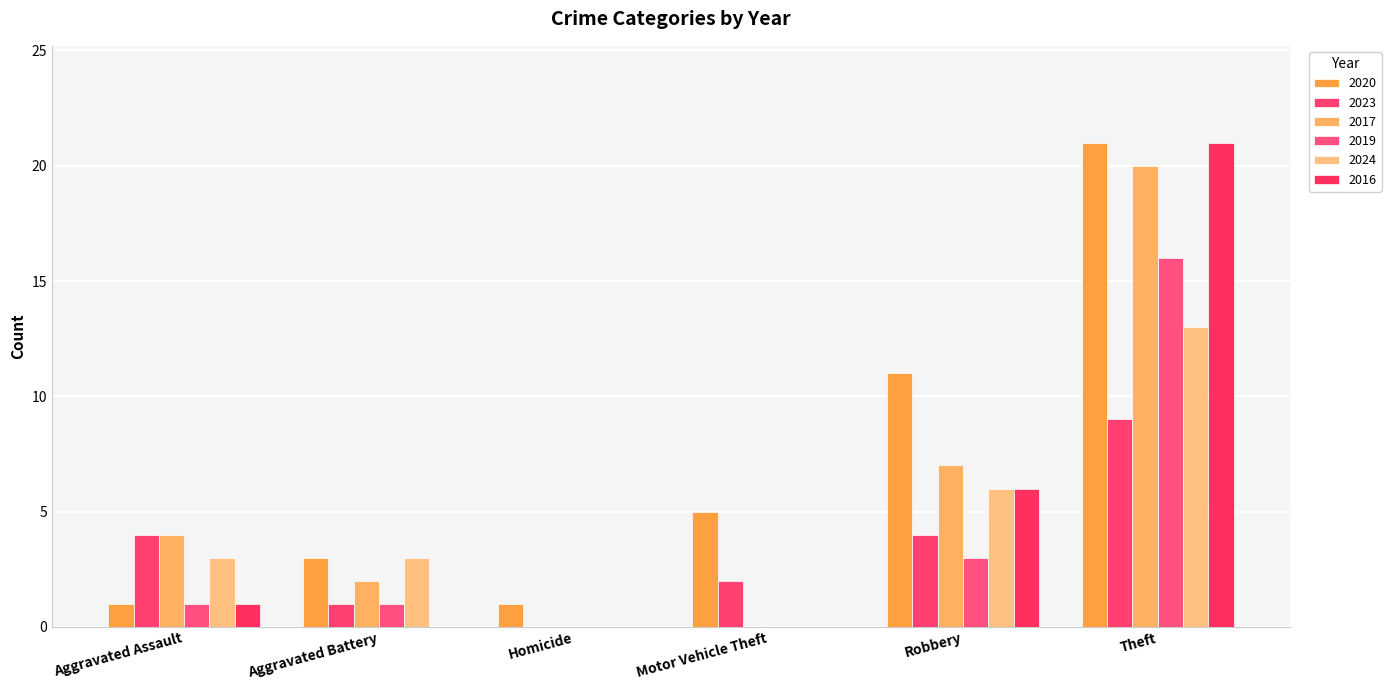

Which series has the largest range (max minus min)?

2016